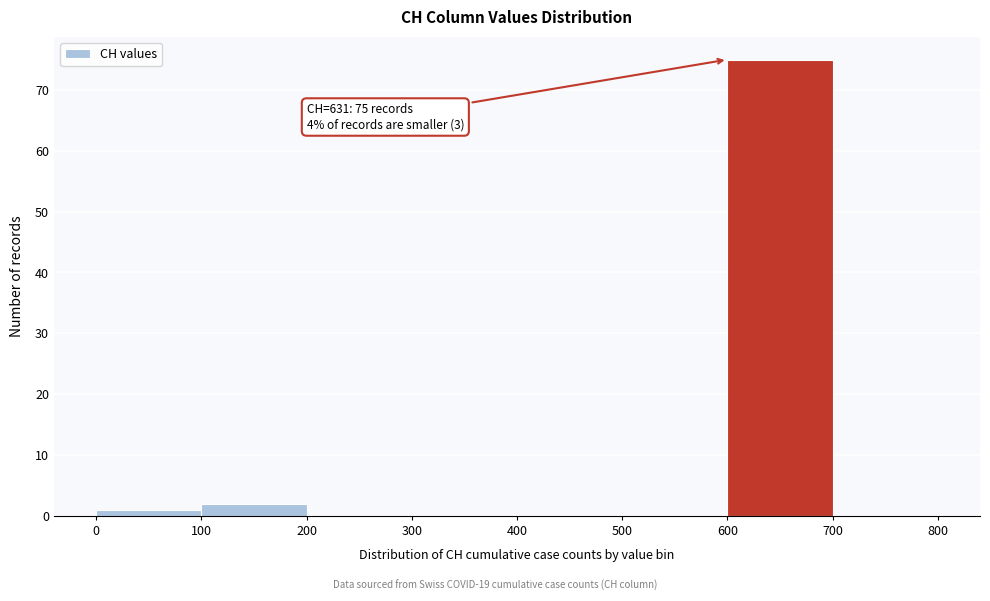

Over which range of the x-axis is the bar tallest?

600 to 700